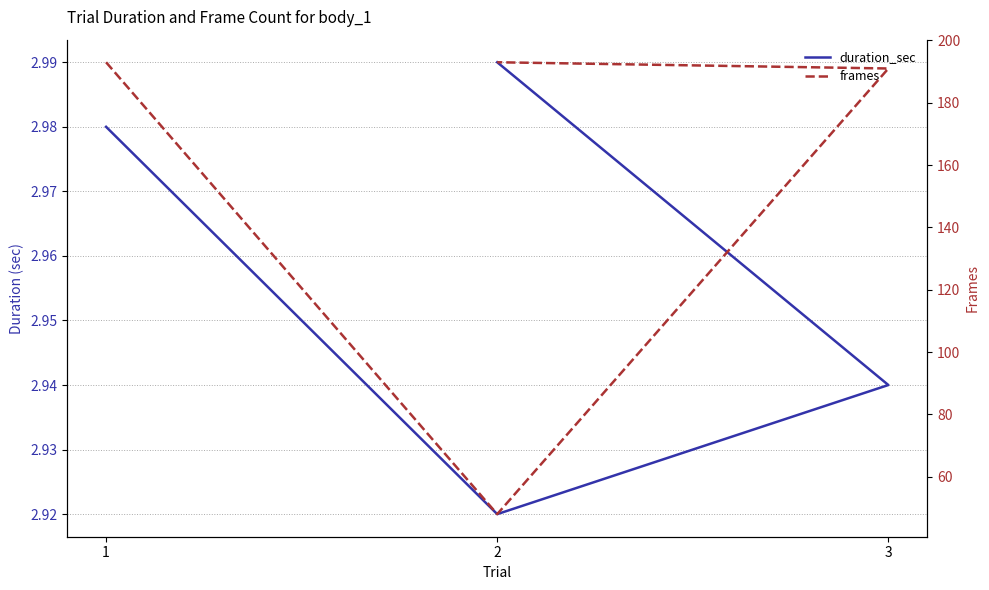

What is the sum of the frames values at 3 and 2?

239.0